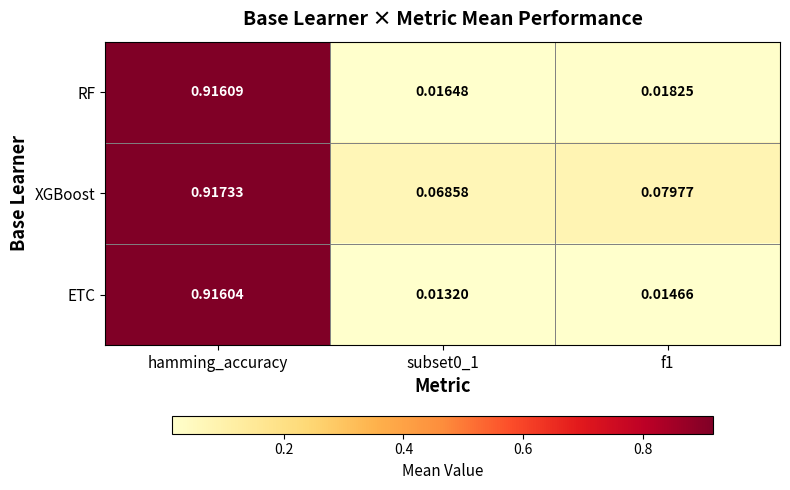

Is the value of RF at hamming_accuracy greater than the value of ETC at subset0_1?

Yes